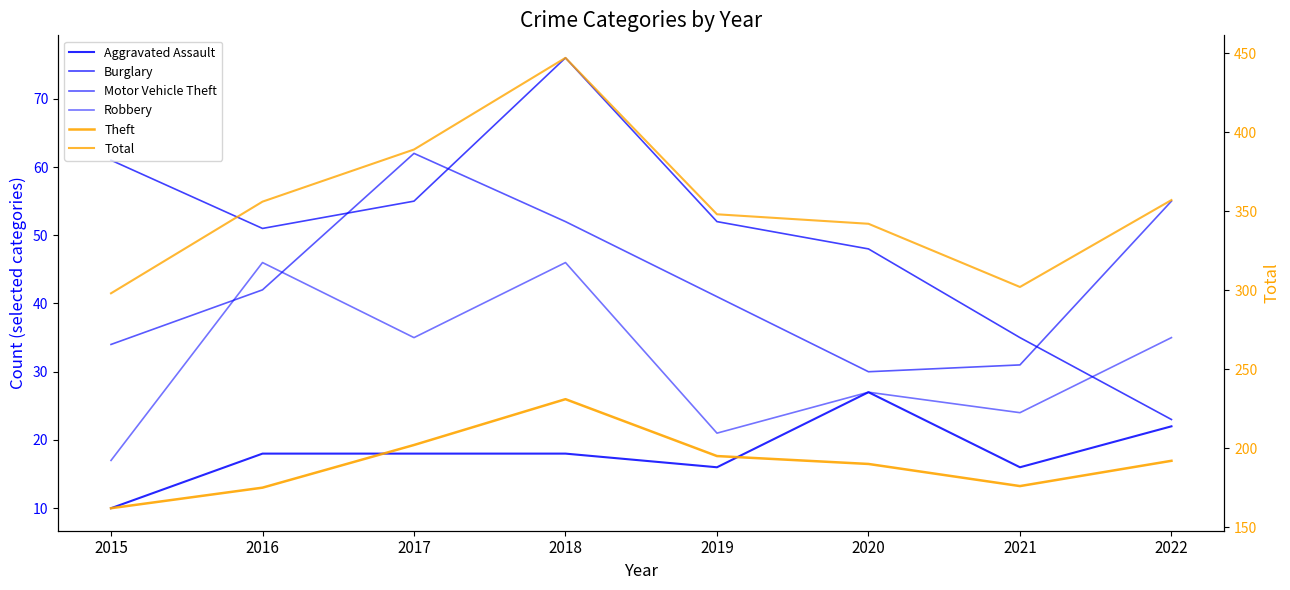

Rank the categories by Total value from highest to lowest.

2018, 2017, 2022, 2016, 2019, 2020, 2021, 2015